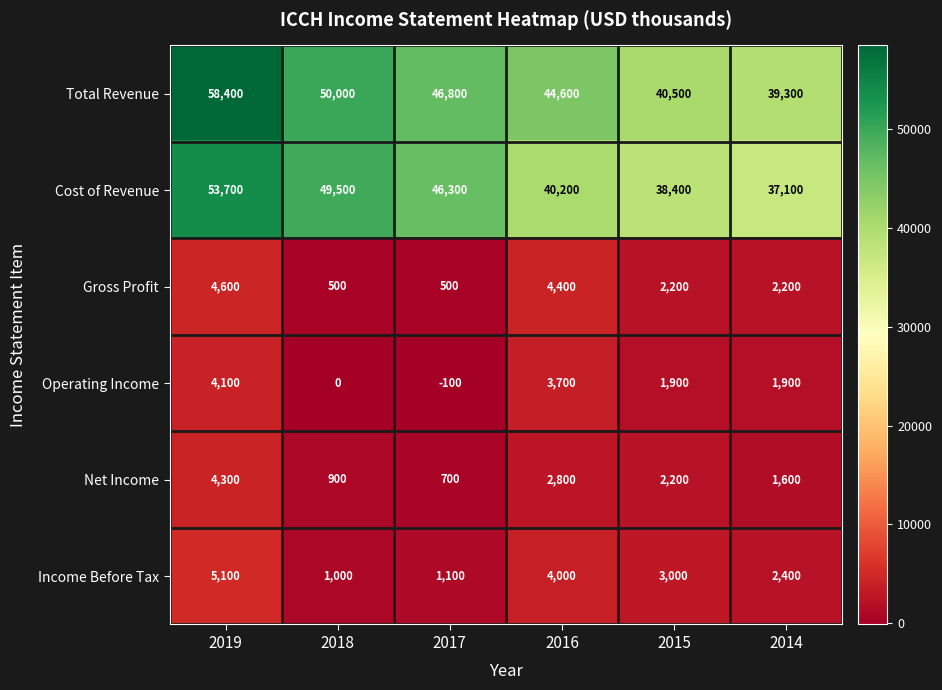

Which series has the largest total across all categories?

Total Revenue